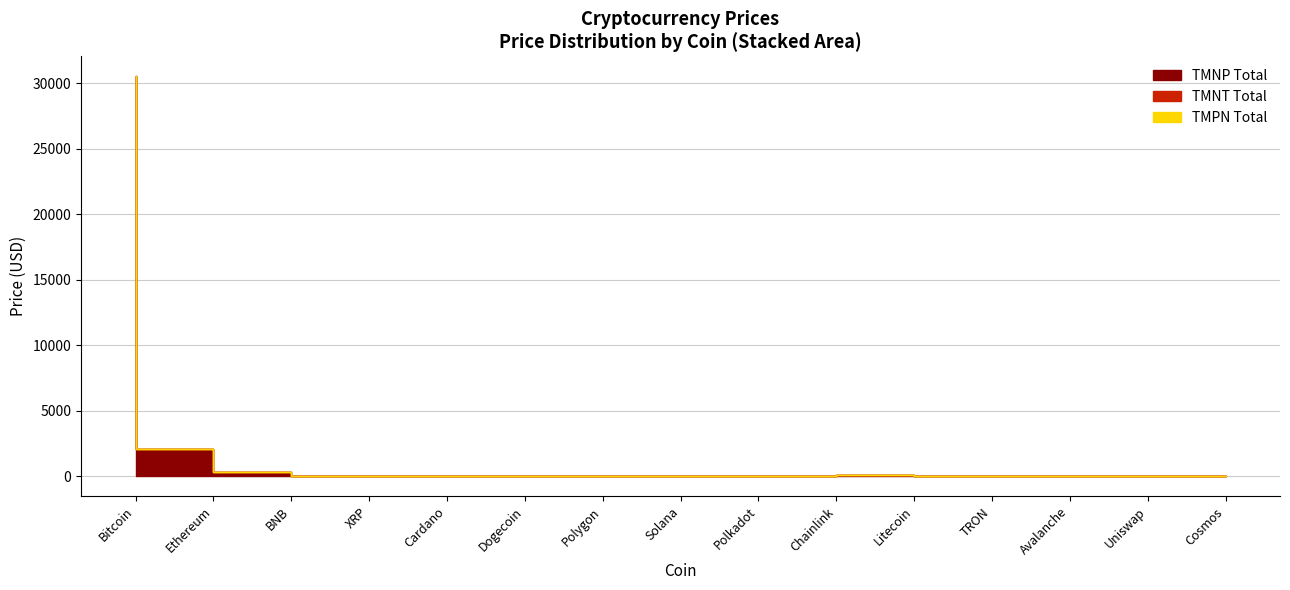

Is it true that Price (large) equals 29.5 at Avalanche?

False